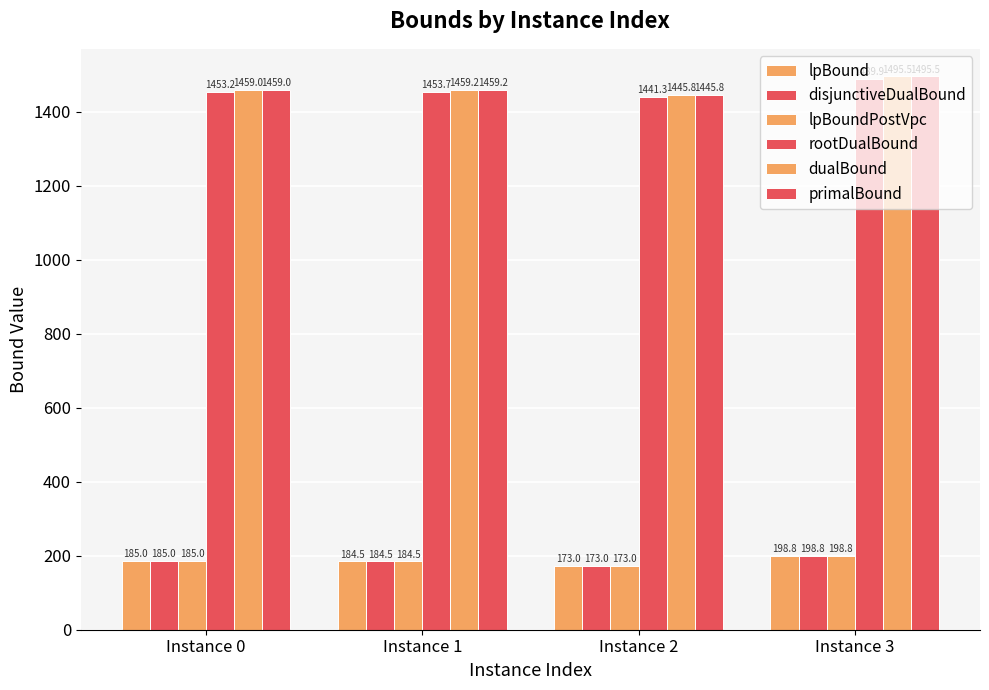

Reading left to right, what are all the values shown in this chart?

lpBound: 185.0	184.5	173.0	198.8
disjunctiveDualBound: 185.0	184.5	173.0	198.8
lpBoundPostVpc: 185.0	184.5	173.0	198.8
rootDualBound: 1453.2	1453.7	1441.3	1489.9
dualBound: 1459.0	1459.2	1445.8	1495.5
primalBound: 1459.0	1459.2	1445.8	1495.5